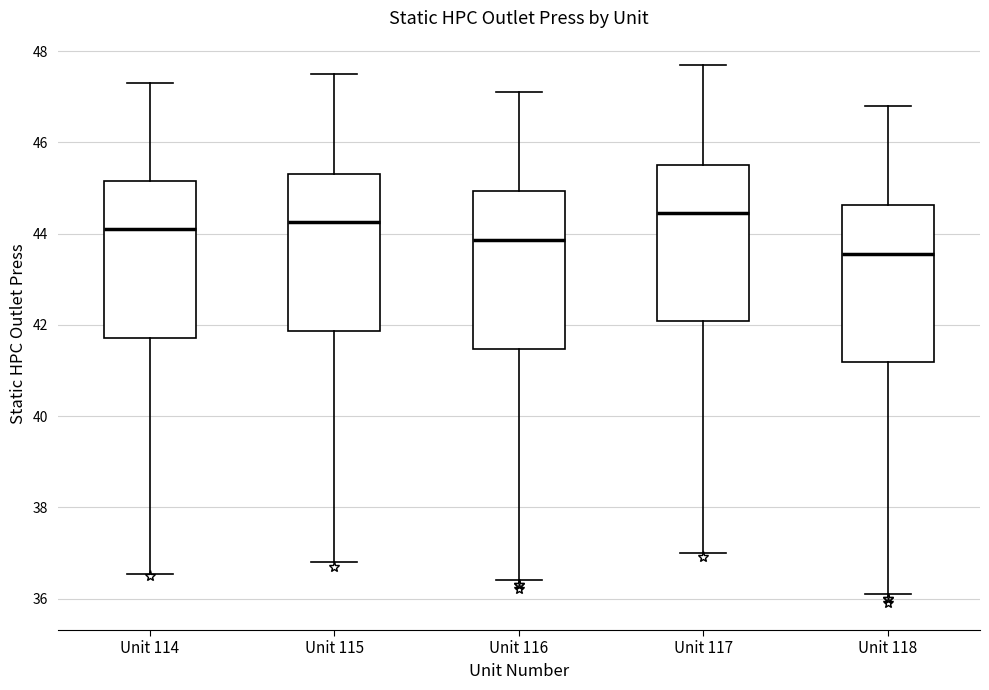

Reading left to right, transcribe this box plot: for each box, give where its median line is, the range the box spans, and where its two whiskers end, as read against the y-axis. The values are not printed on the chart, so give them approximately, as read against the axis.

Unit 114: median 44.2, box 41.8 to 45.2, whiskers 36.6 to 47.4
Unit 115: median 44.2, box 41.8 to 45.4, whiskers 36.8 to 47.6
Unit 116: median 43.8, box 41.4 to 45.0, whiskers 36.4 to 47.2
Unit 117: median 44.4, box 42.0 to 45.6, whiskers 37.0 to 47.8
Unit 118: median 43.6, box 41.2 to 44.6, whiskers 36.2 to 46.8